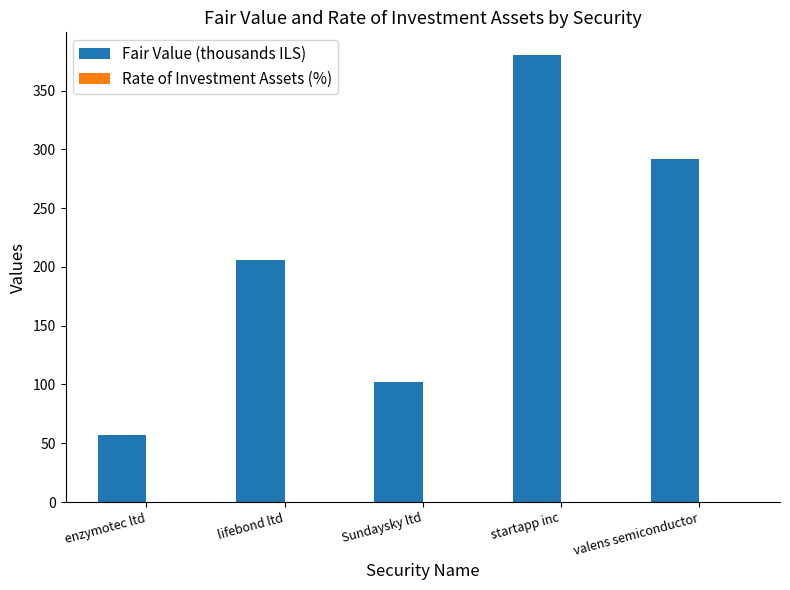

Where is Fair Value (thousands ILS) nearest to the value 218?

lifebond ltd